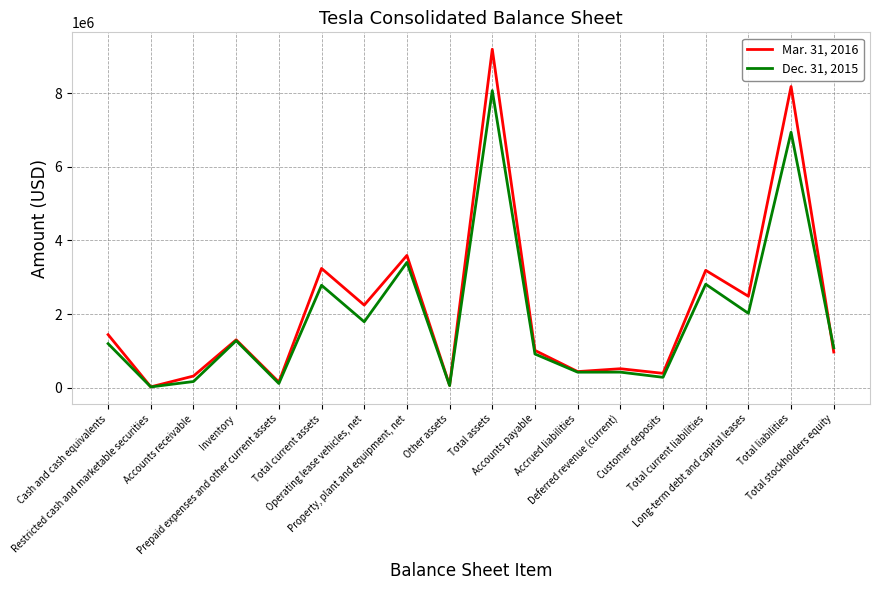

Between Accrued liabilities and Total current liabilities, which series saw the biggest shift?

Mar. 31, 2016